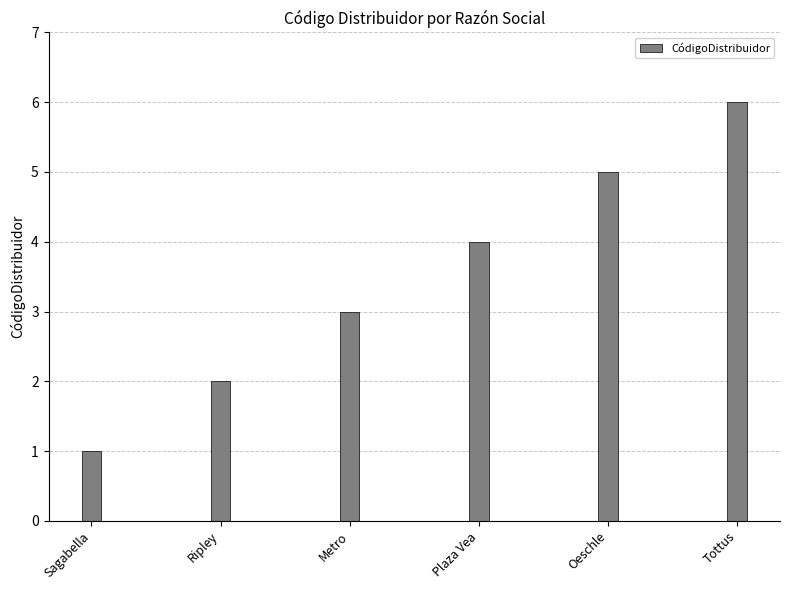

Rank the categories by value from highest to lowest.

Tottus, Oeschle, Plaza Vea, Metro, Ripley, Sagabella